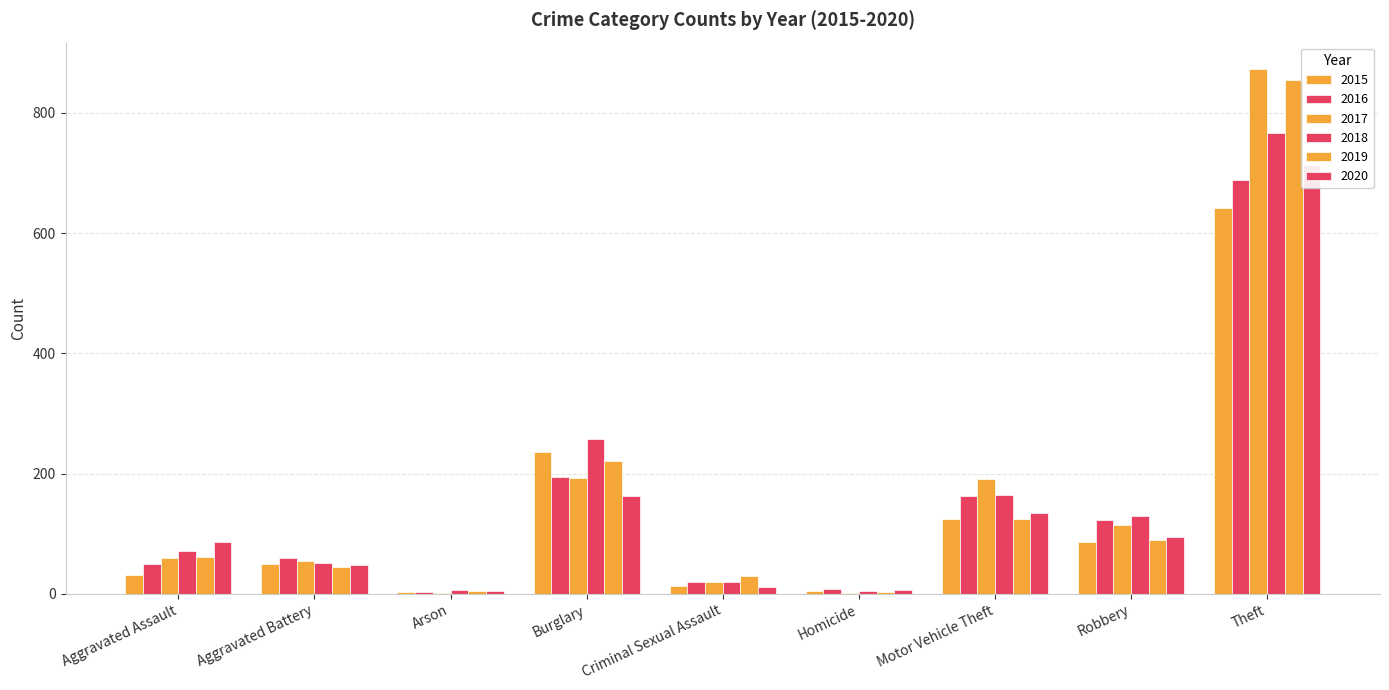

What is the difference between the highest and lowest values at Homicide?

6